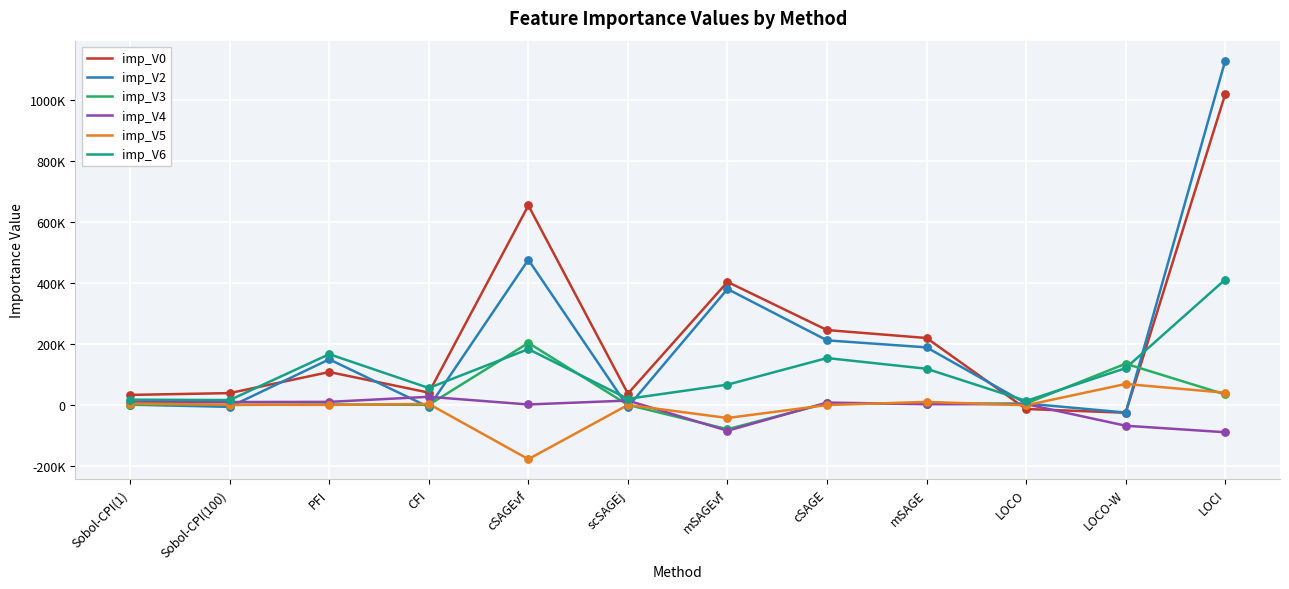

What is the total value across all series at cSAGEvf?

1339278.1